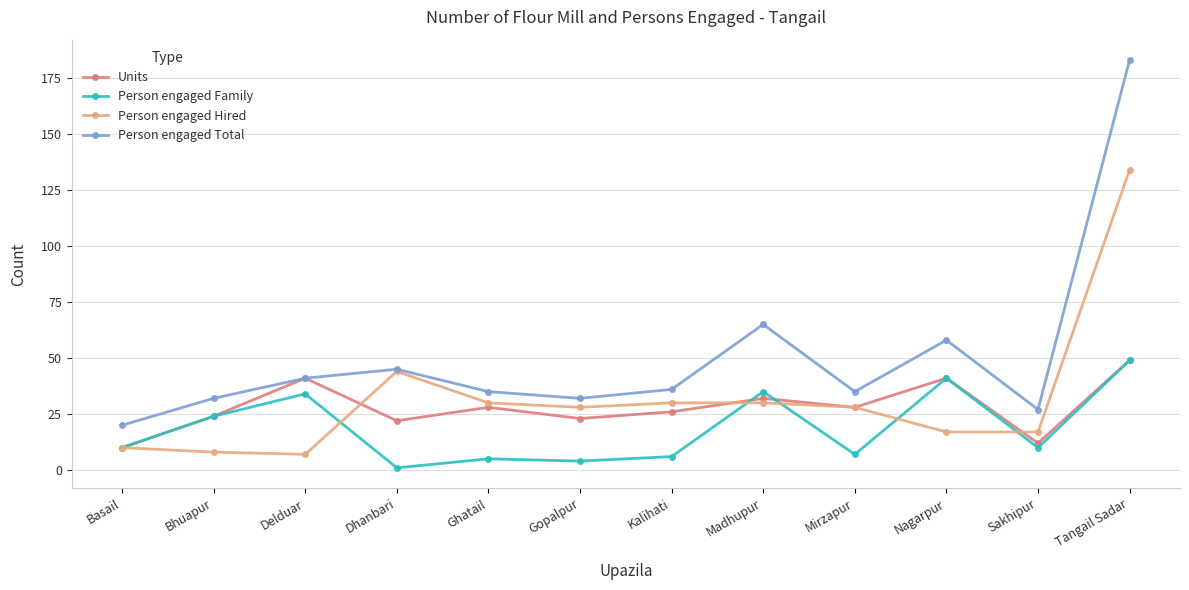

The value of Person engaged Total at Mirzapur is 35. True or false?

True